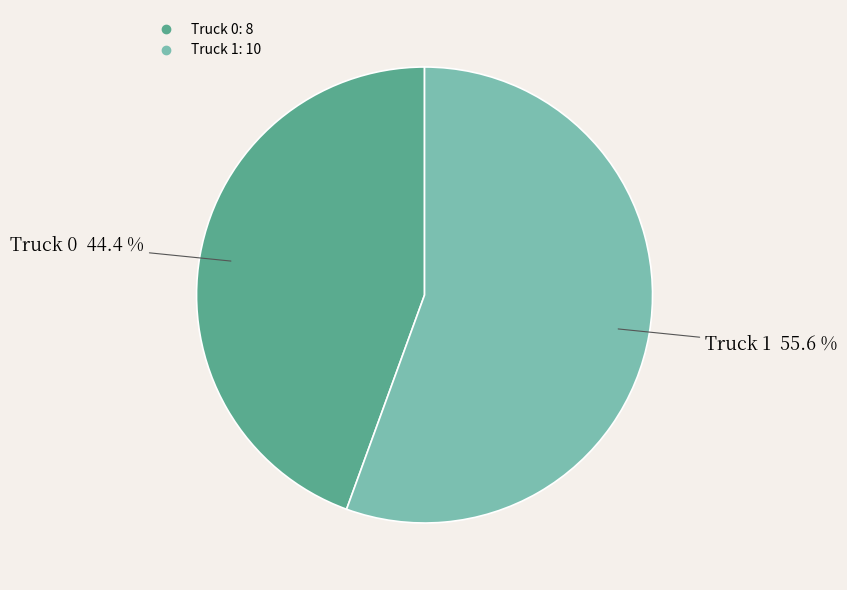

Is it true that Truck 1 is 61% of the pie?

False